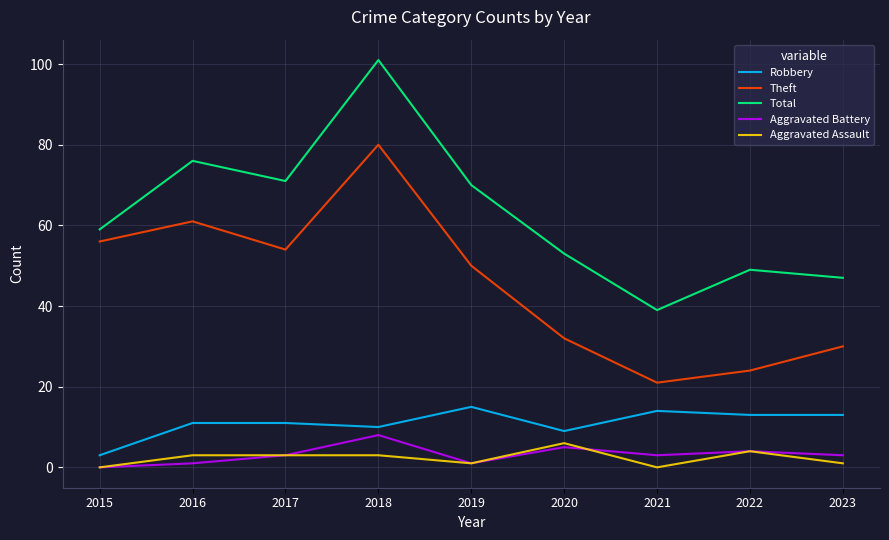

Reading left to right, what are all the values shown in this chart?

Robbery: 2015=3	2016=11	2017=11	2018=10	2019=15	2020=9	2021=14	2022=13	2023=13
Theft: 2015=56	2016=61	2017=54	2018=80	2019=50	2020=32	2021=21	2022=24	2023=30
Total: 2015=59	2016=76	2017=71	2018=101	2019=70	2020=53	2021=39	2022=49	2023=47
Aggravated Battery: 2015=0	2016=1	2017=3	2018=8	2019=1	2020=5	2021=3	2022=4	2023=3
Aggravated Assault: 2015=0	2016=3	2017=3	2018=3	2019=1	2020=6	2021=0	2022=4	2023=1